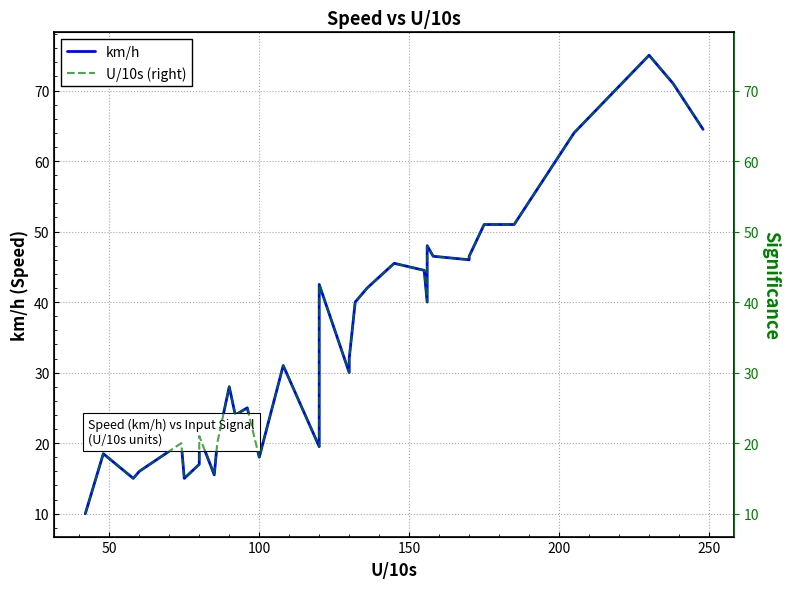

Does the chart have visible grid lines?

Yes